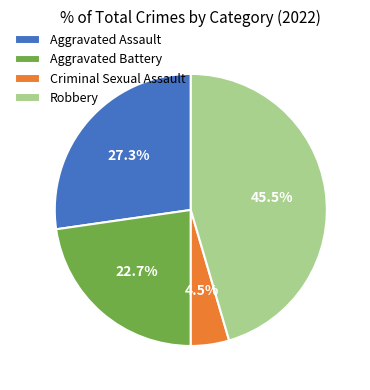

Count the number of slices in the pie.

4